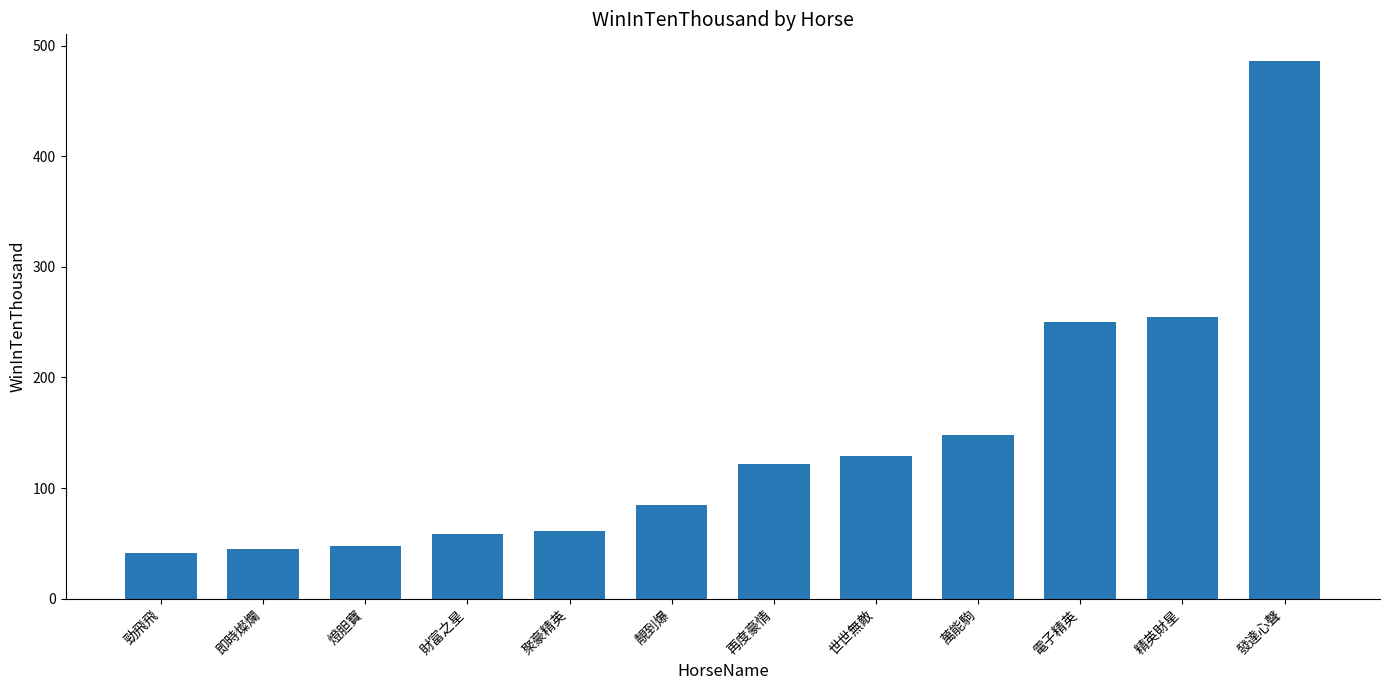

What is the change in value from 勁飛飛 to 聚豪精英?

+20